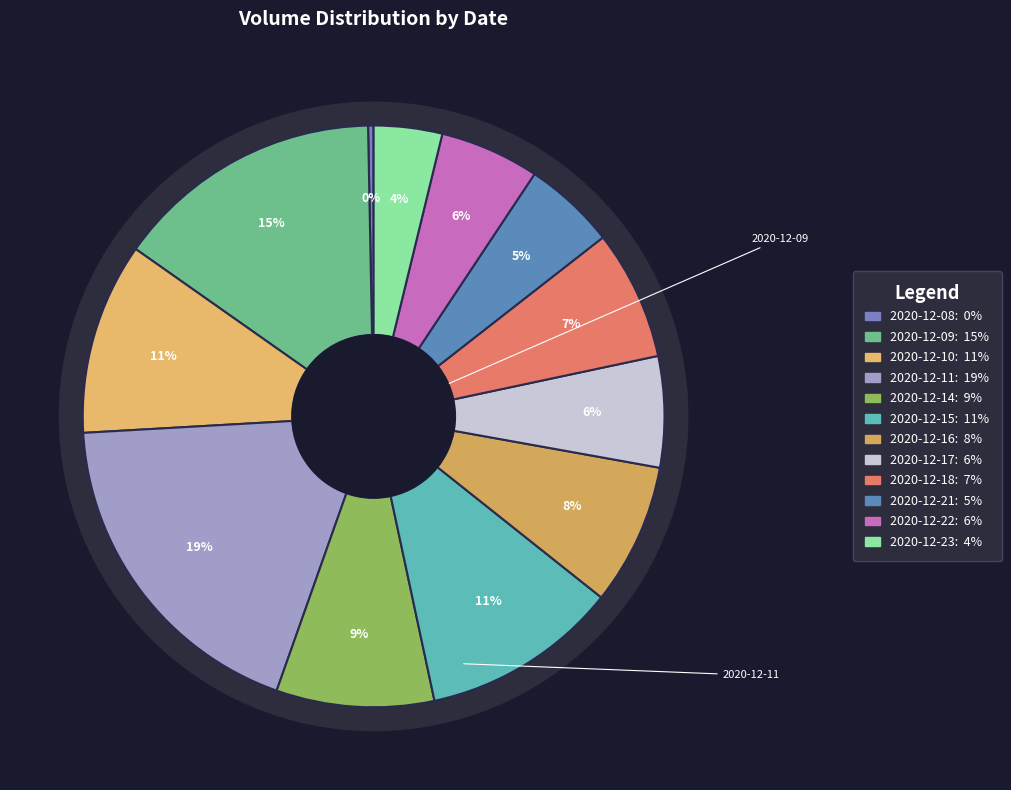

Approximately how many times larger is the value at 2020-12-23 compared to 2020-12-22?

0.7